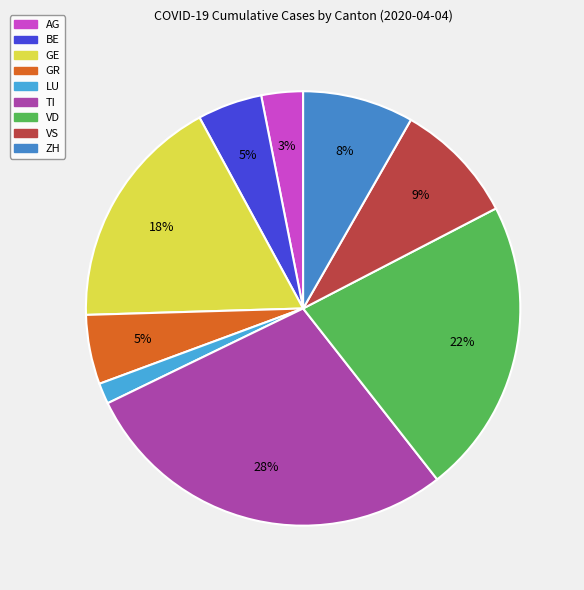

To the nearest percent, what portion does BE represent?

5%